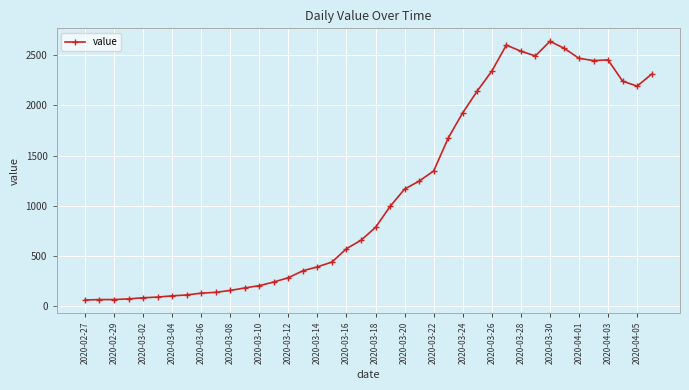

What is the minimum value shown in the chart?

61